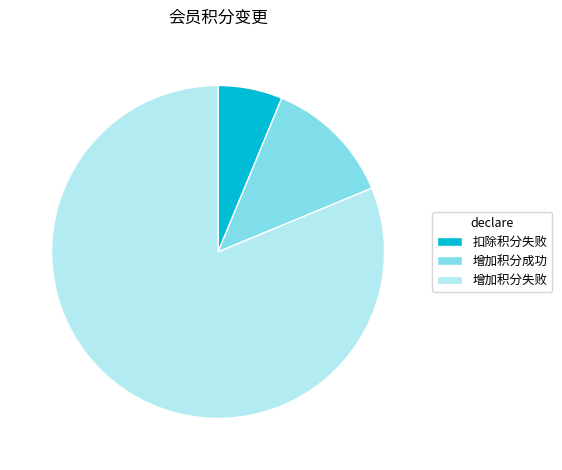

Is 增加积分失败 the majority of the pie?

Yes